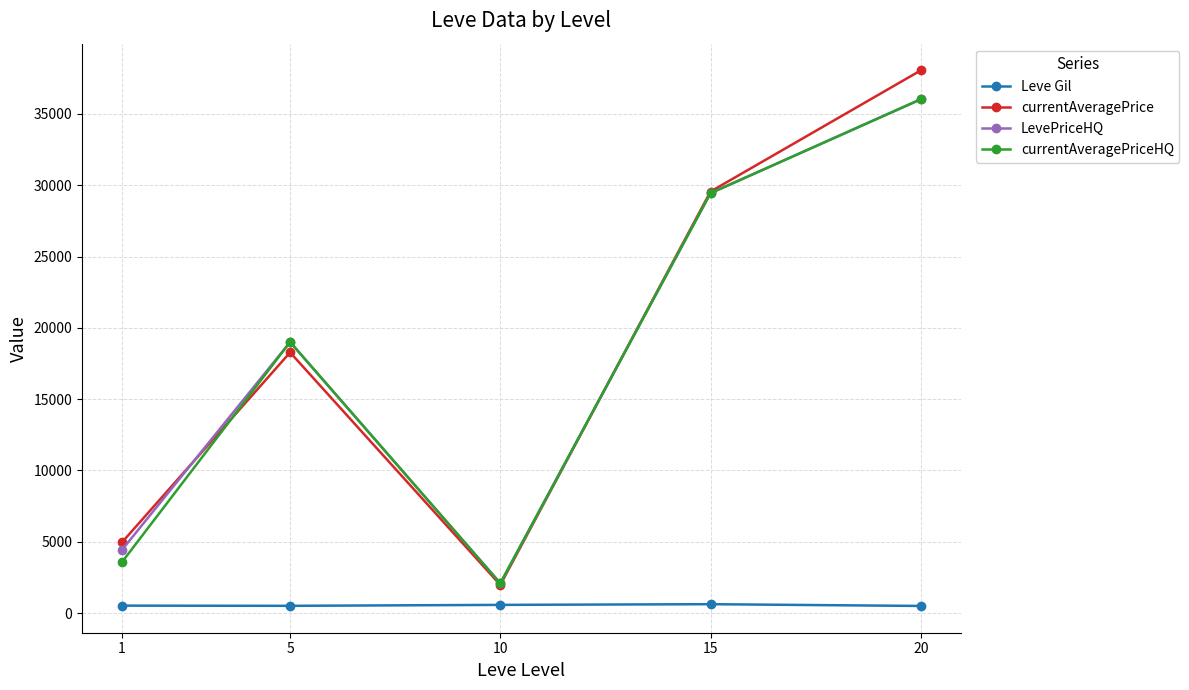

Count the number of categories in the chart.

5